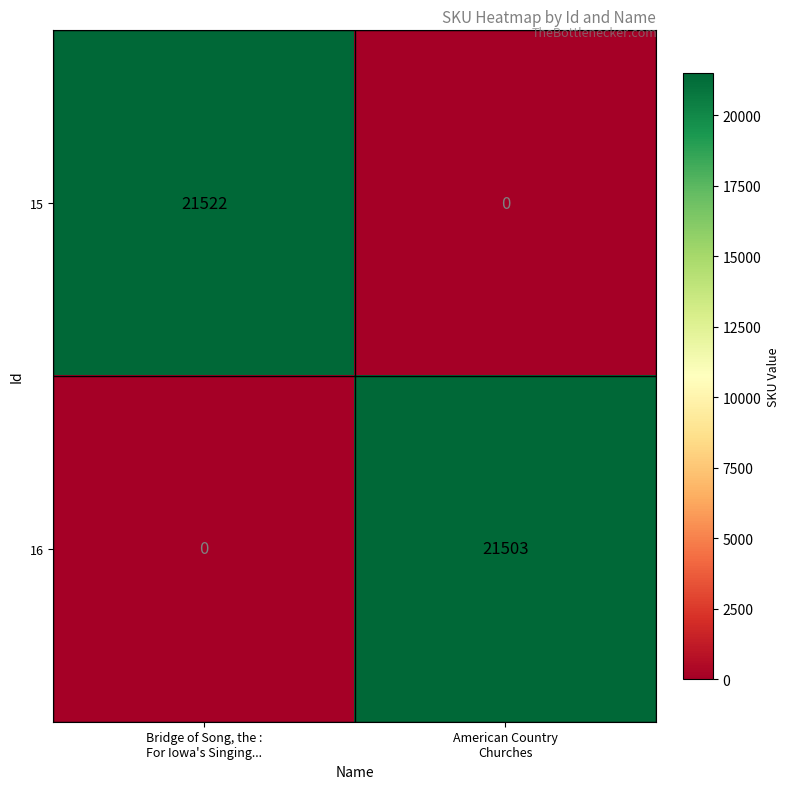

Which series has the widest spread of values?

15